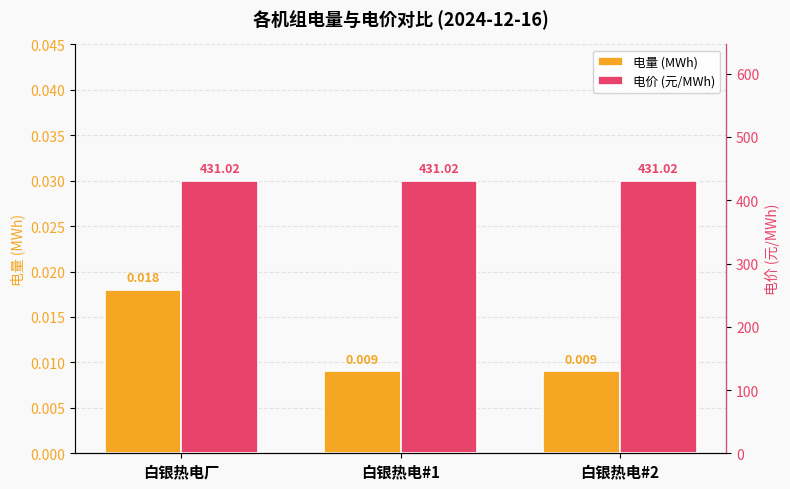

Which label corresponds to the smallest value in the chart?

白银热电#1